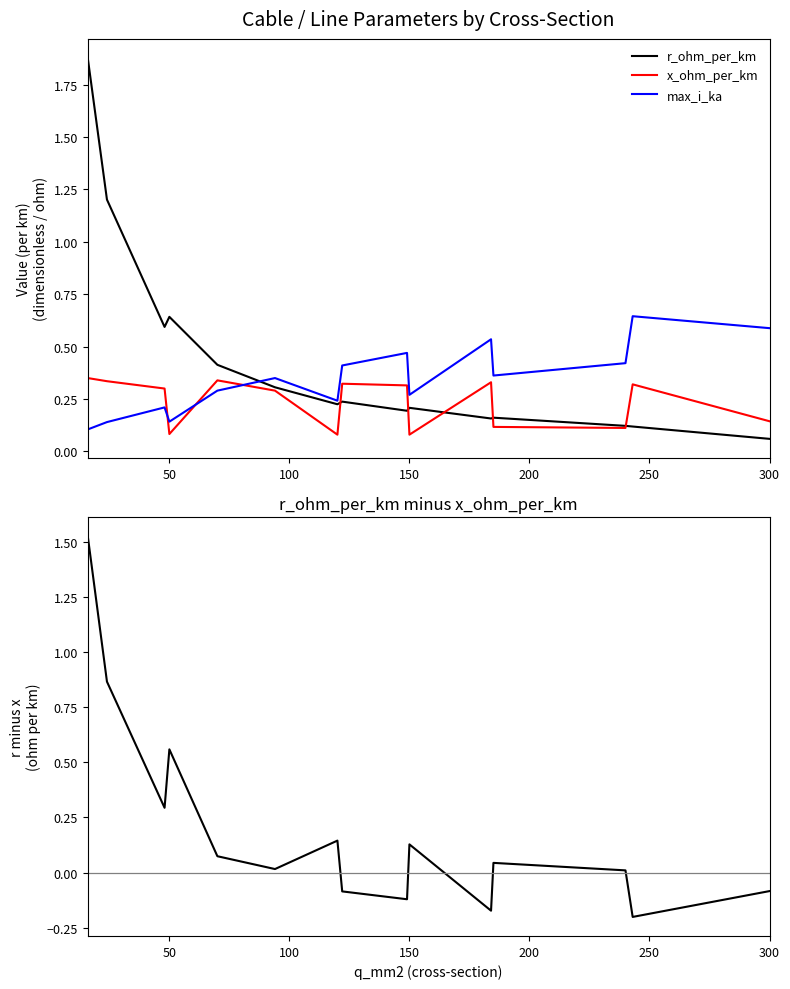

How many intersections are there between x_ohm_per_km and max_i_ka?

3